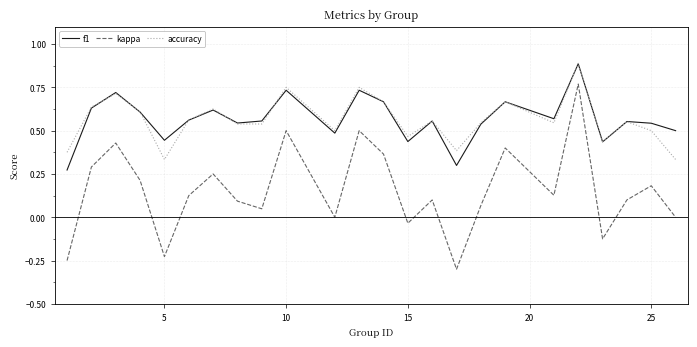

What is the greatest value displayed?

0.9